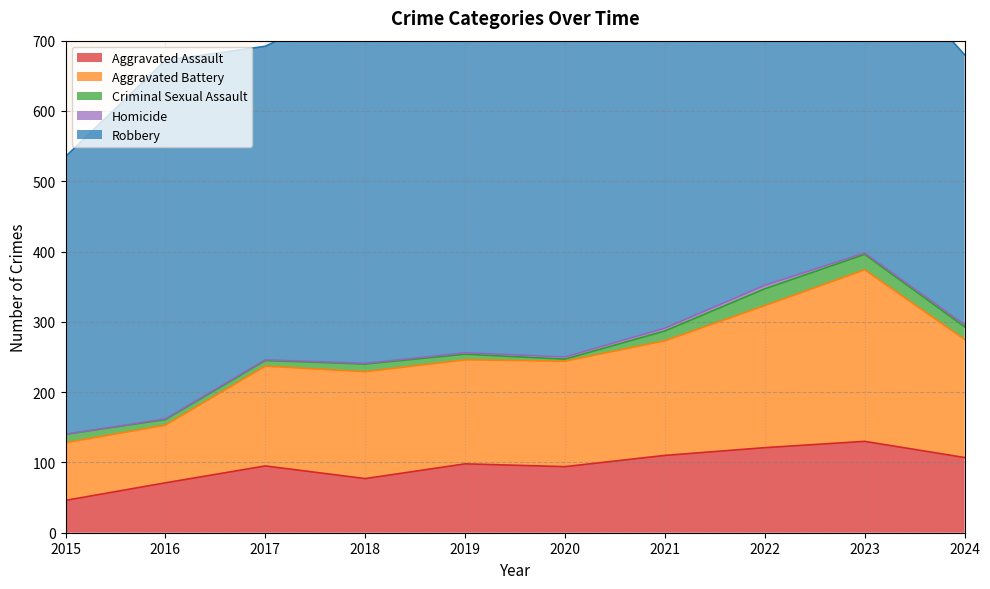

What is the value of the Aggravated Assault point at the 2nd from the left?

71